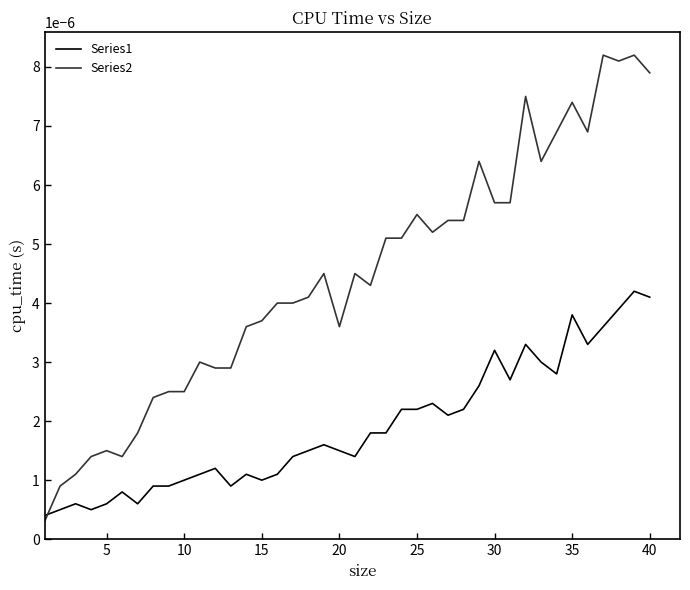

Rank the series by their average value, from lowest to highest.

Series1, Series2